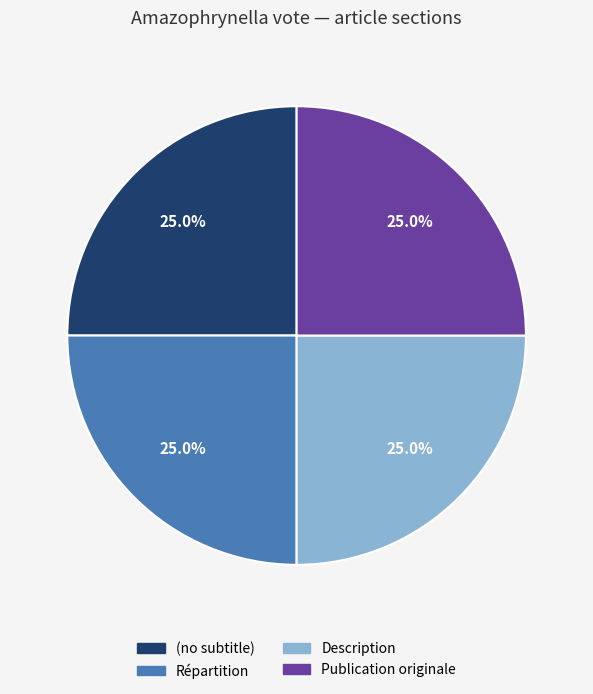

How much of the chart is everything except Publication originale?

75.0%